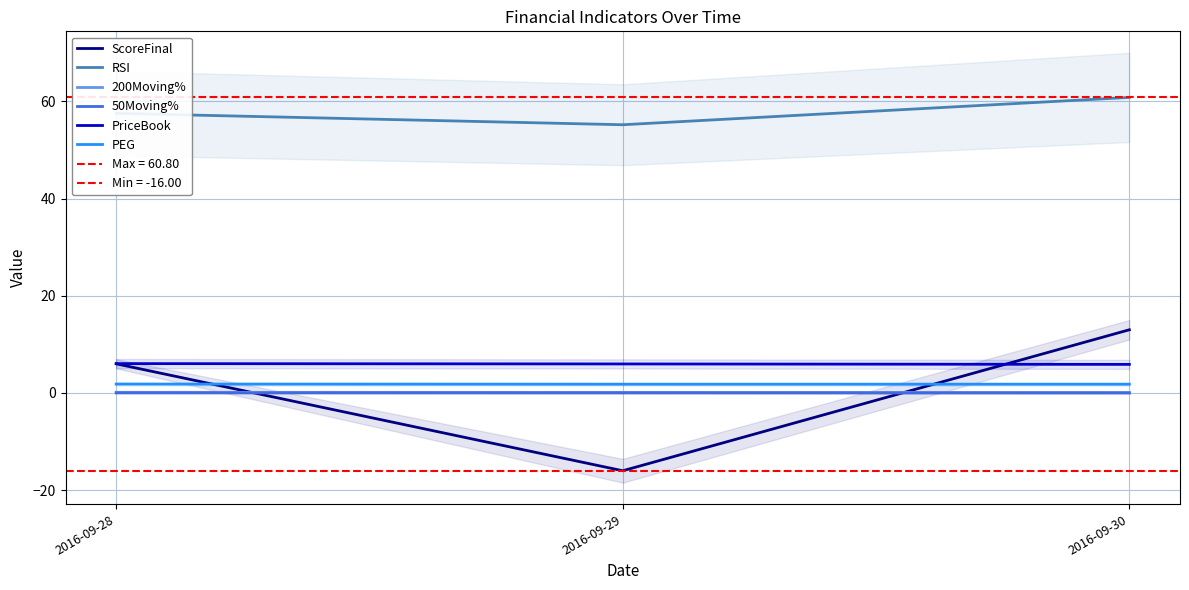

Between 2016-09-29 and 2016-09-30, which series saw the biggest shift?

ScoreFinal